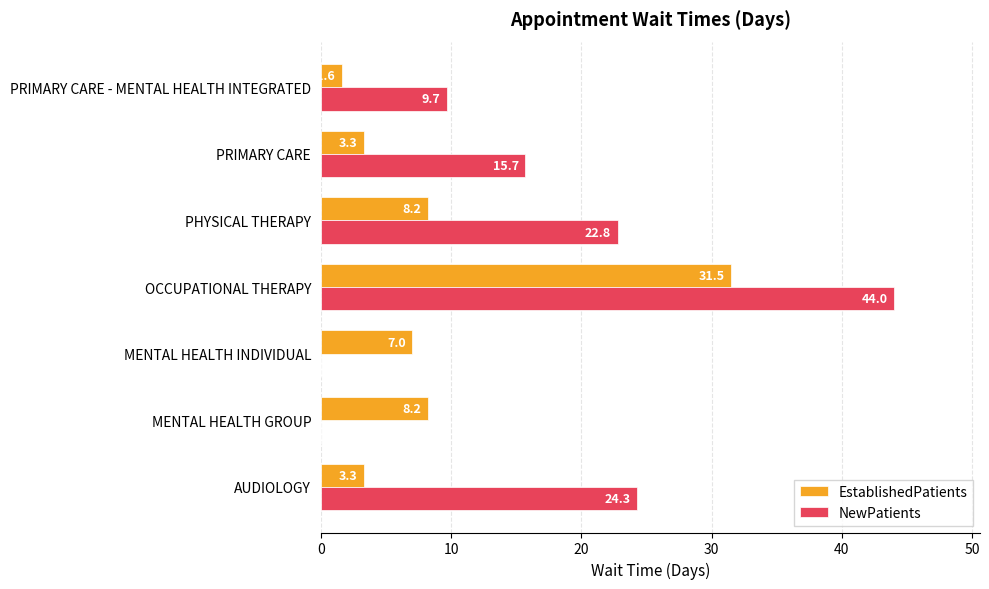

What is the total value across all series at PRIMARY CARE?

19.0